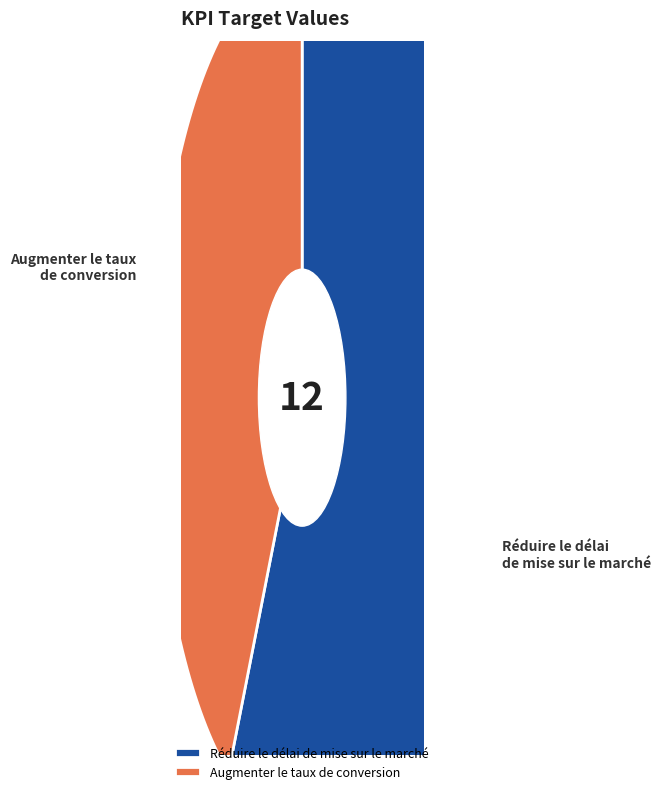

What percentage is NOT represented by Augmenter le taux de conversion?

58.3%